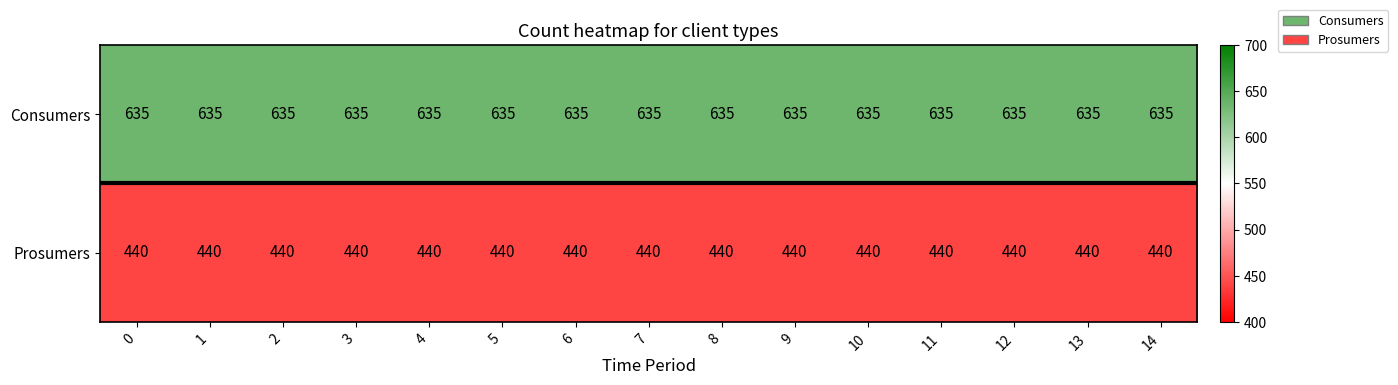

At how many categories does at least one series exceed 530?

15